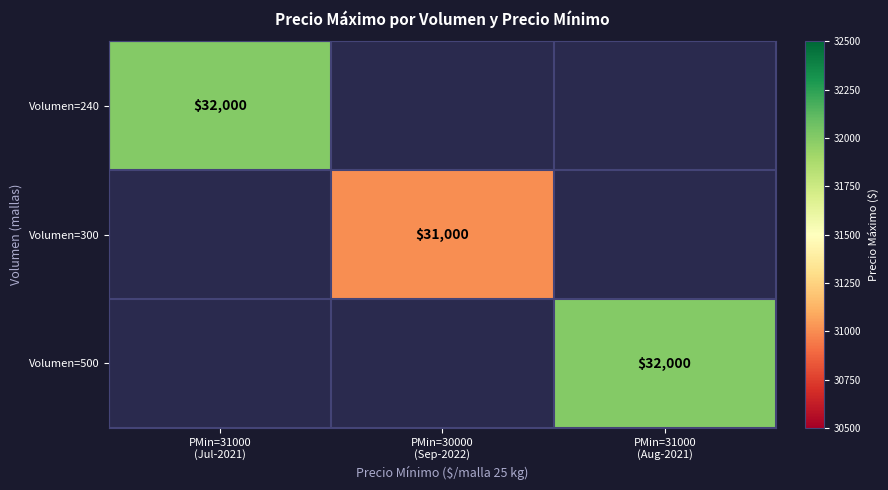

How many positive values does the Volumen=300 series have?

1